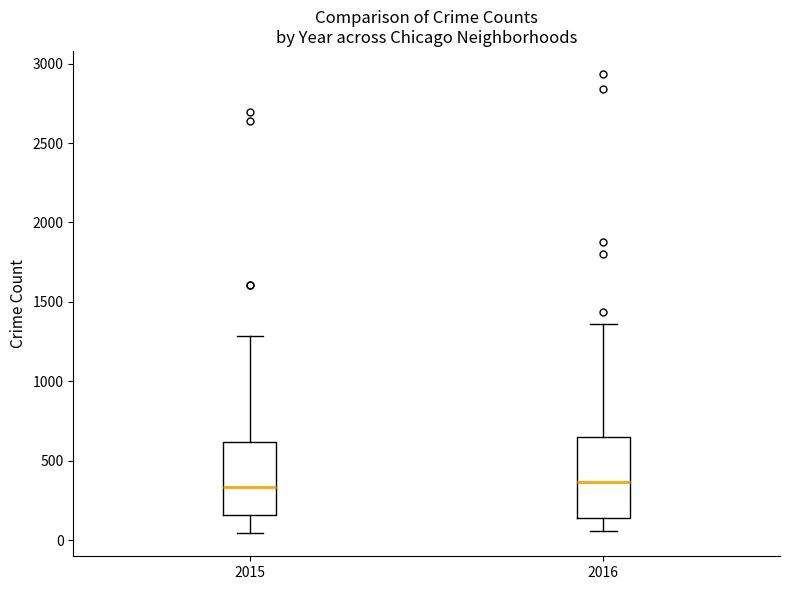

Reading left to right, read every box against the y-axis: the position of its median line, the range the box covers, and the ends of its whiskers. The values are not printed on the chart, so give them approximately, as read against the axis.

2015: median 350, box 150 to 600, whiskers 50 to 1300
2016: median 350, box 150 to 650, whiskers 50 to 1350